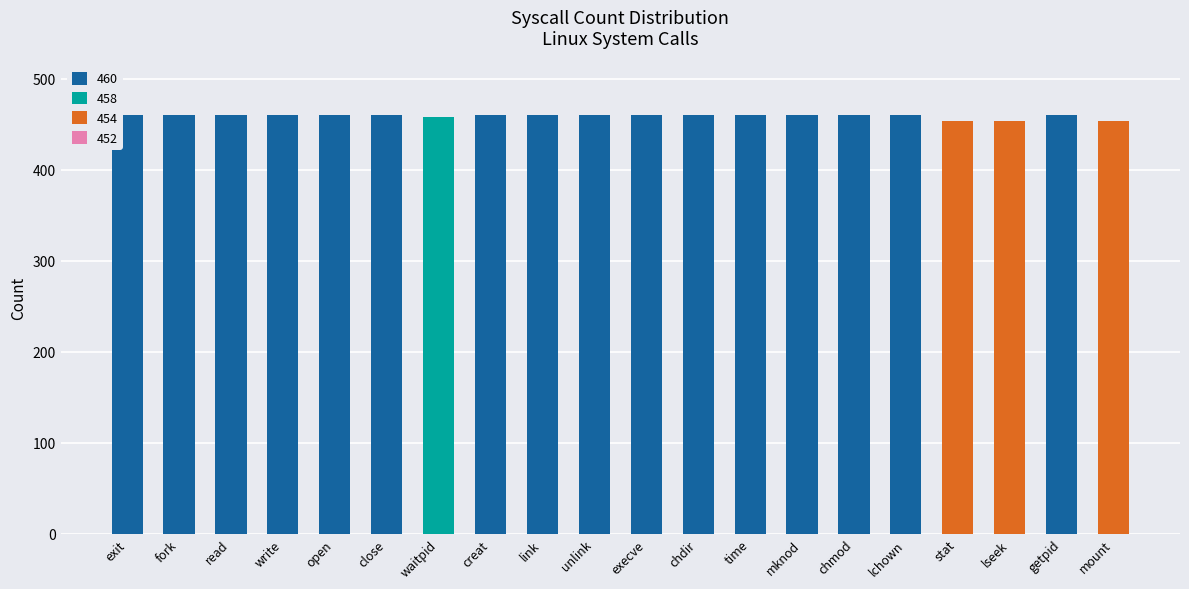

The value of 460 at link is 706. True or false?

False